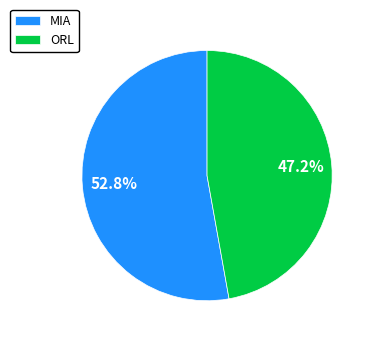

How many slices are in this pie chart?

2